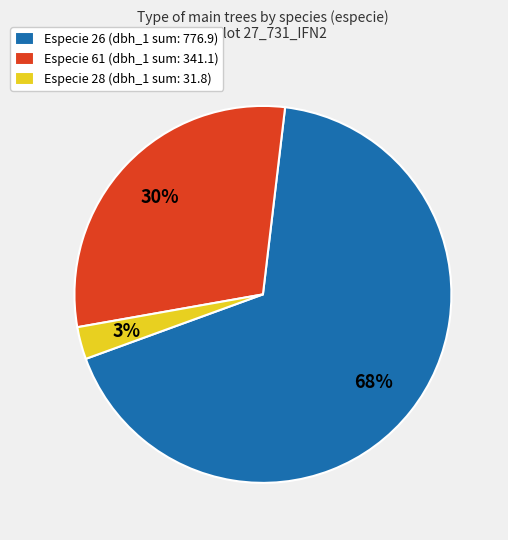

Is there any slice that represents more than half of the pie?

Yes